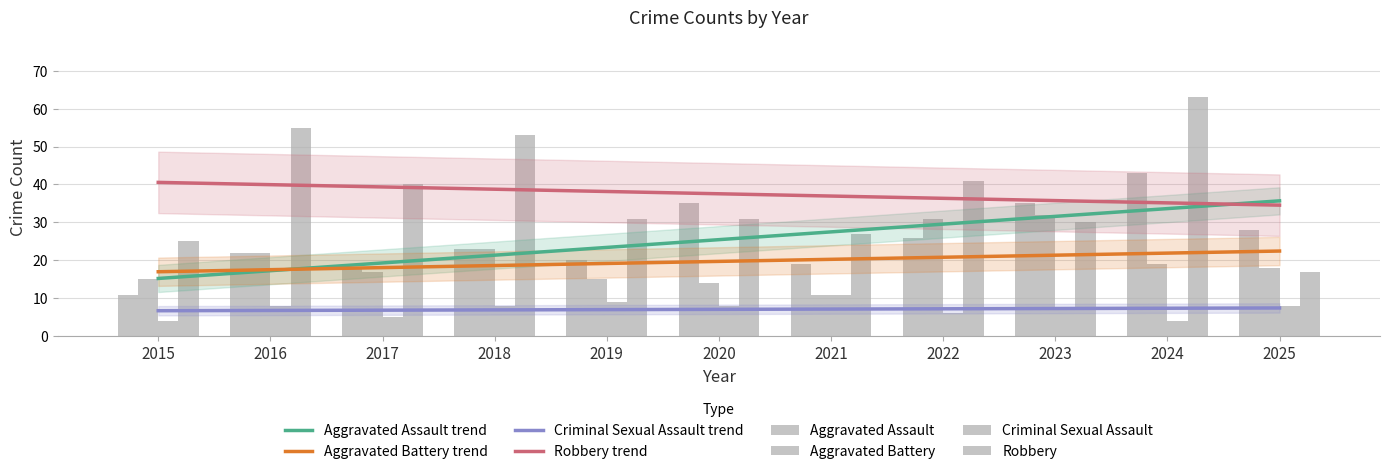

What is the average value of the Aggravated Assault series?

25